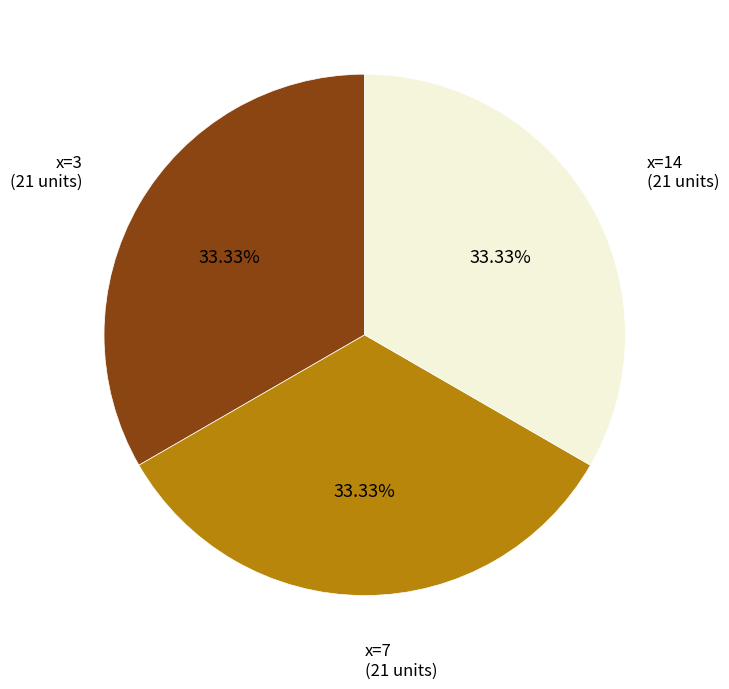

Does any single category account for the majority?

No